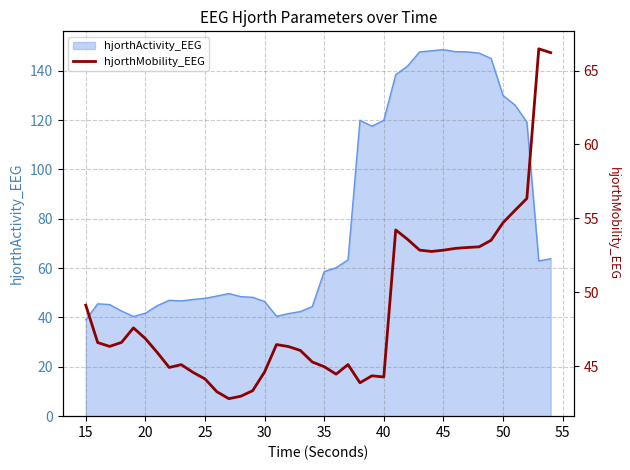

Does the chart display data point markers on the line(s)?

No